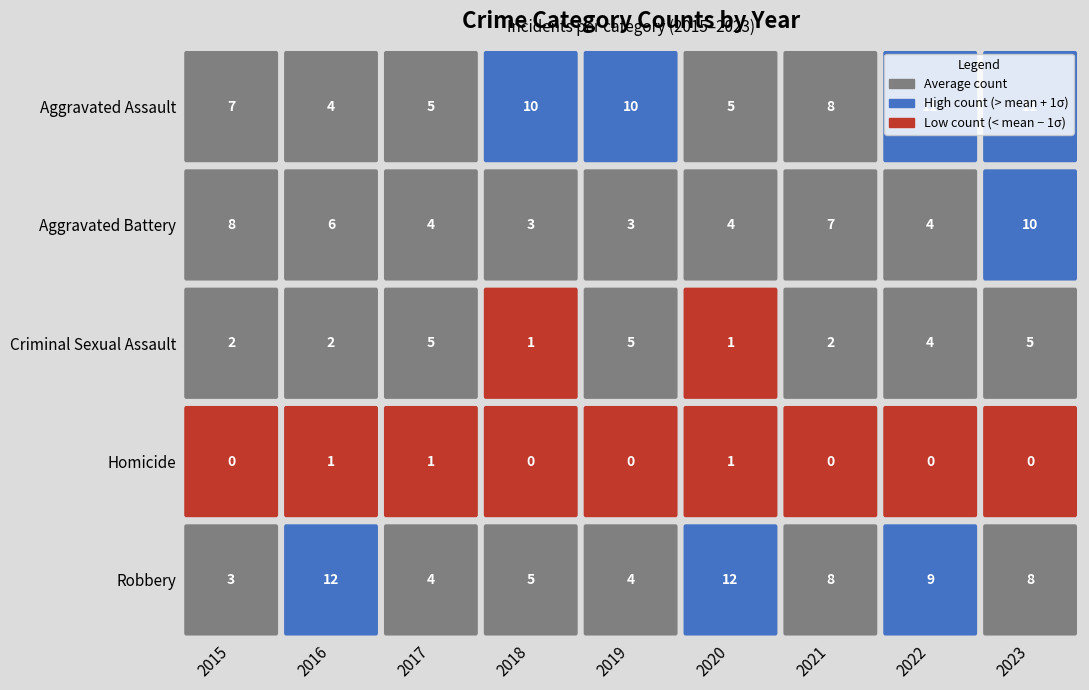

At which category is the sum across all series the highest?

2023